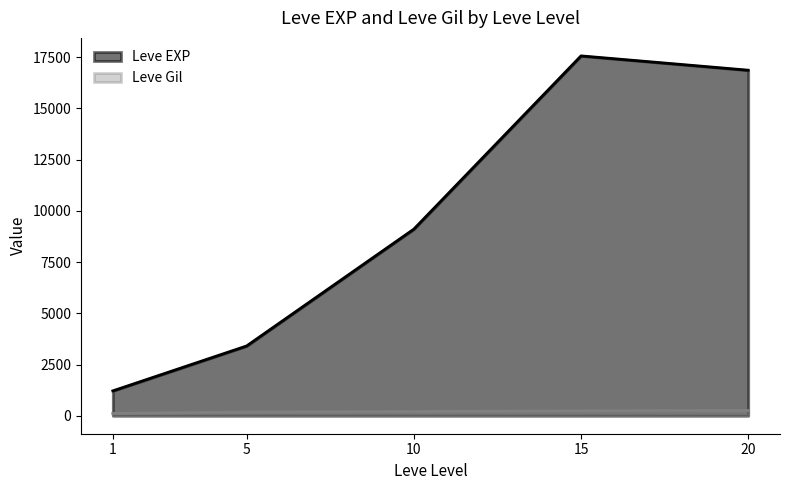

What is the difference between the maximum and minimum values in the Leve EXP series?

16350.0